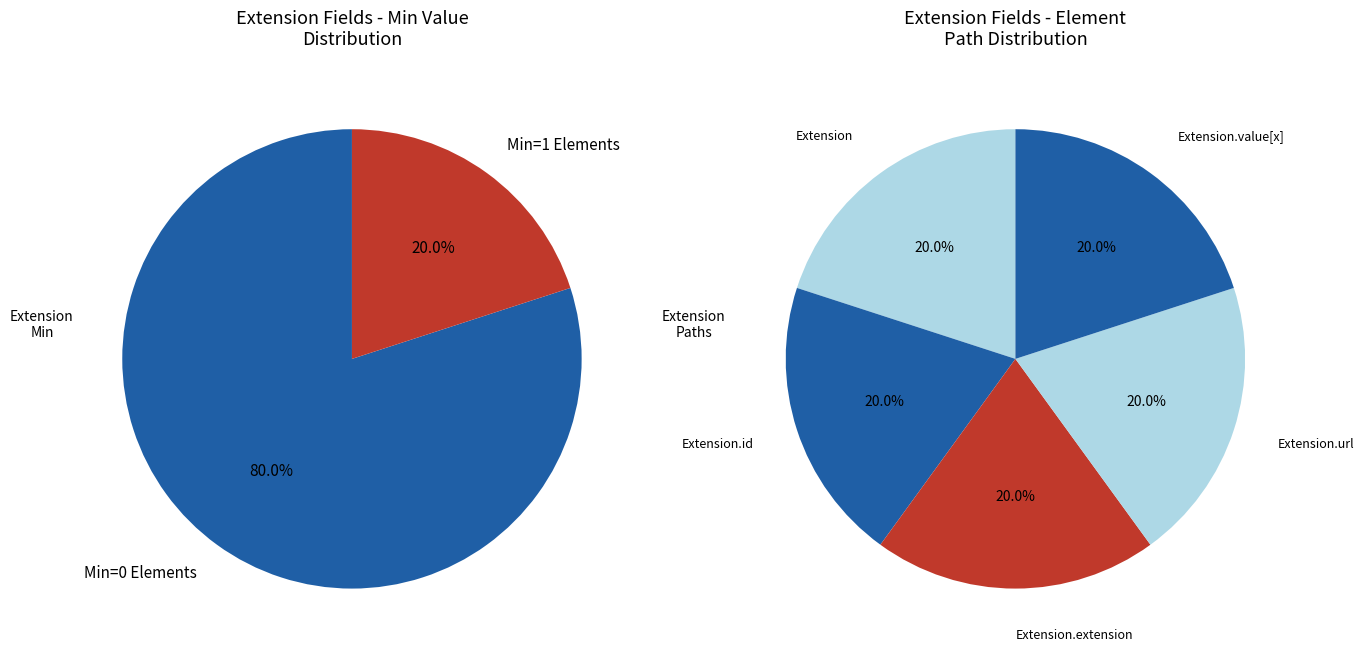

Count the number of slices in the pie.

5